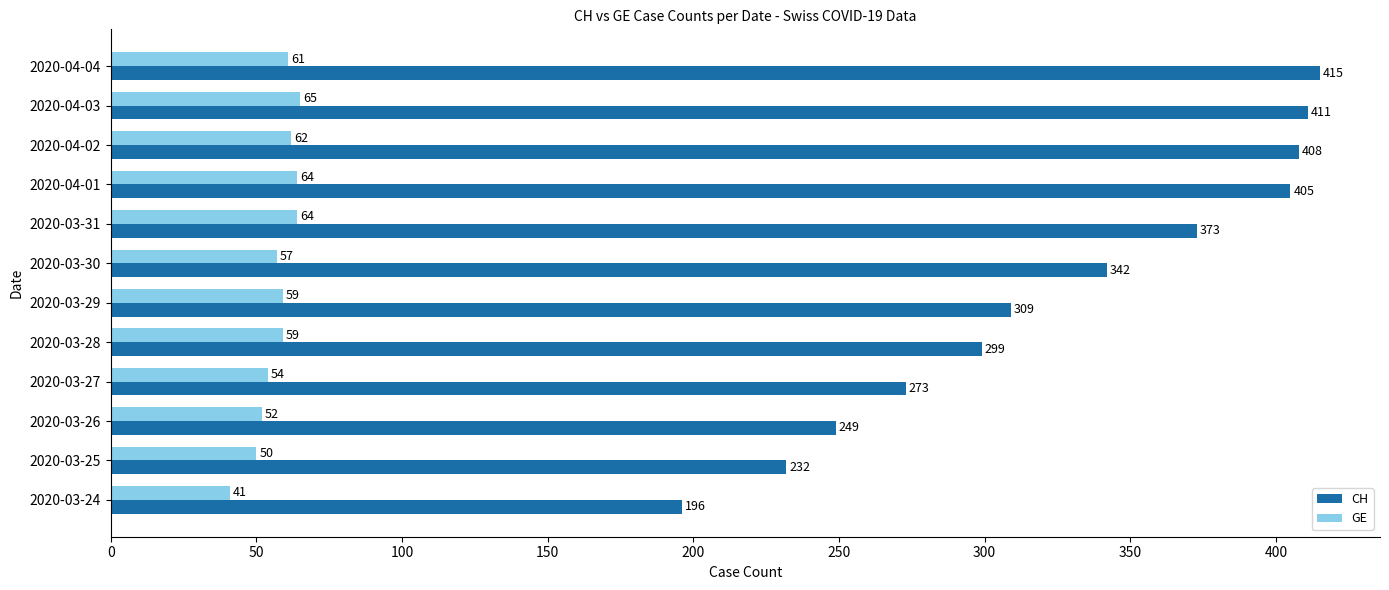

What are all the series names shown in the legend?

CH, GE